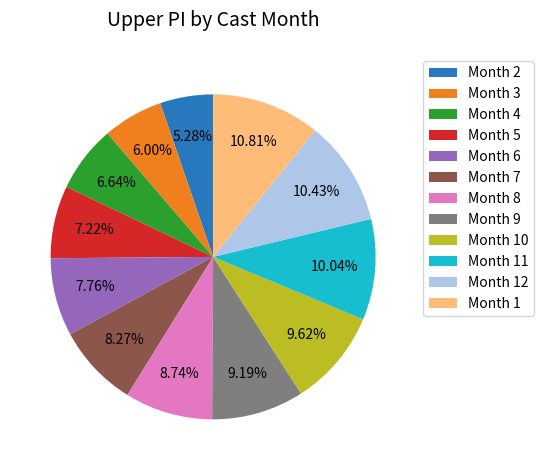

Does Month 4 represent more than half of the total?

No